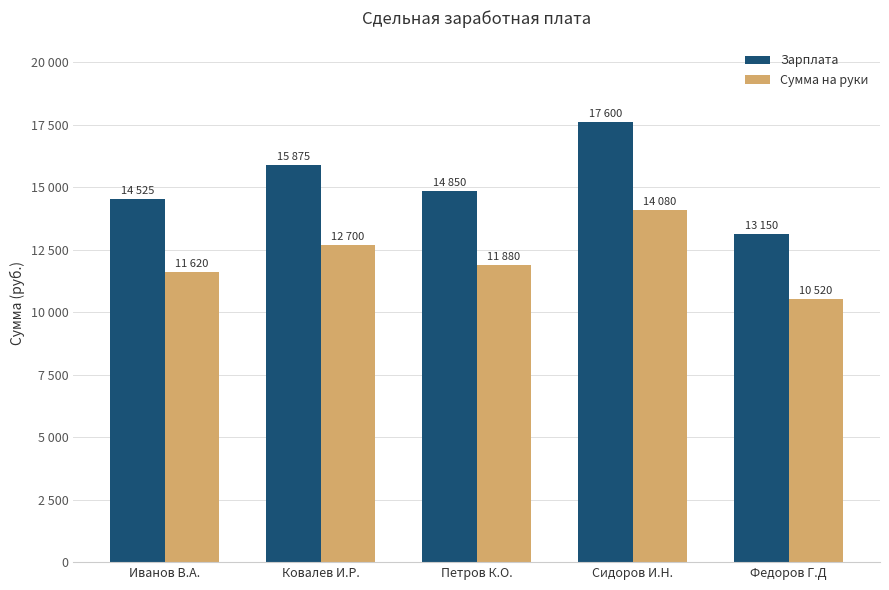

Where is Сумма на руки nearest to the value 12300?

Ковалев И.Р.